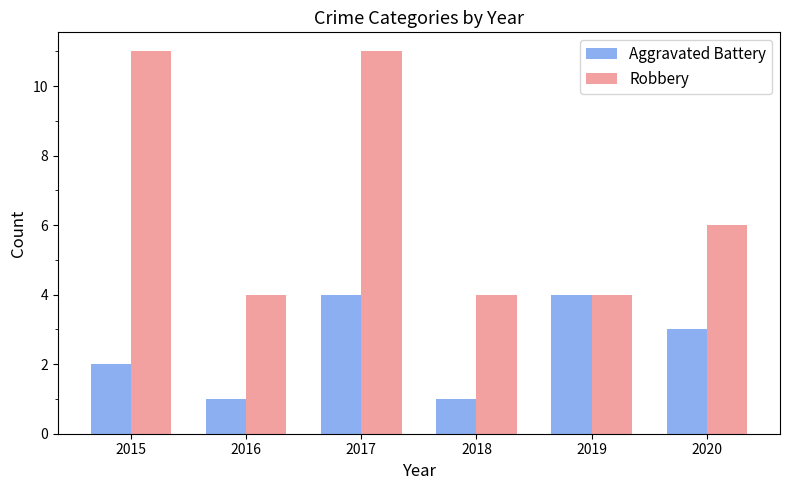

List the series in order of their peak value, highest first.

Robbery, Aggravated Battery